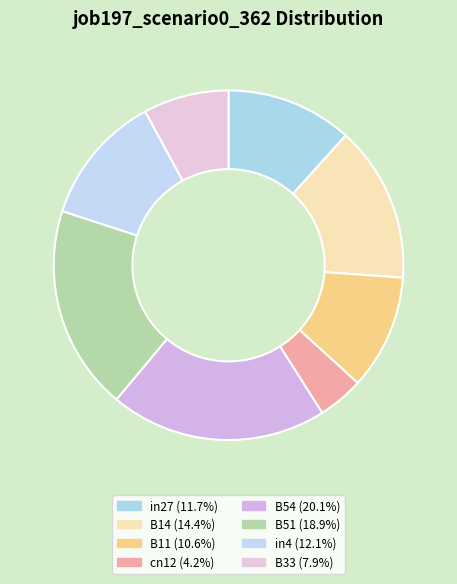

Which slice is the largest?

B54